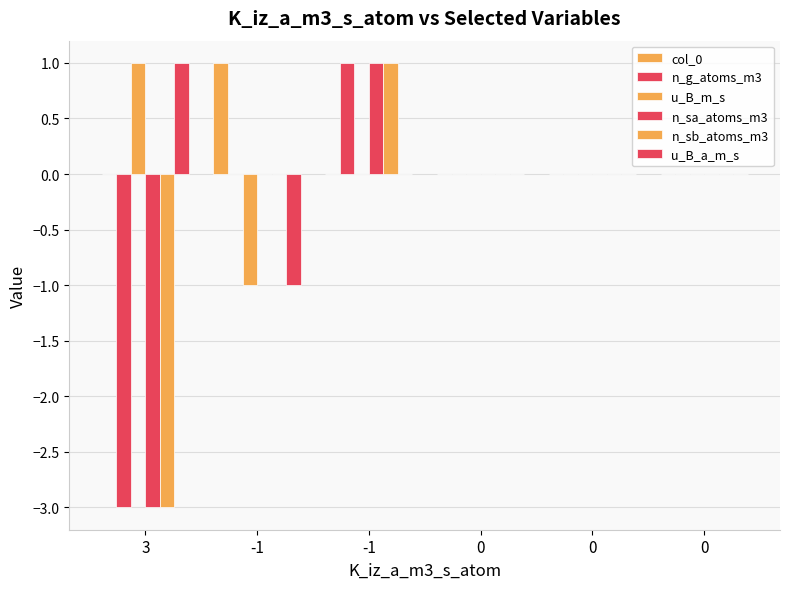

Rank the series by their maximum value, from lowest to highest.

col_0, n_g_atoms_m3, u_B_m_s, n_sa_atoms_m3, n_sb_atoms_m3, u_B_a_m_s